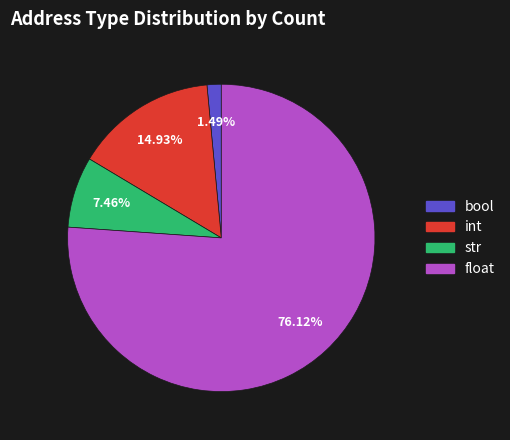

Rank the categories by value from highest to lowest.

float, int, str, bool